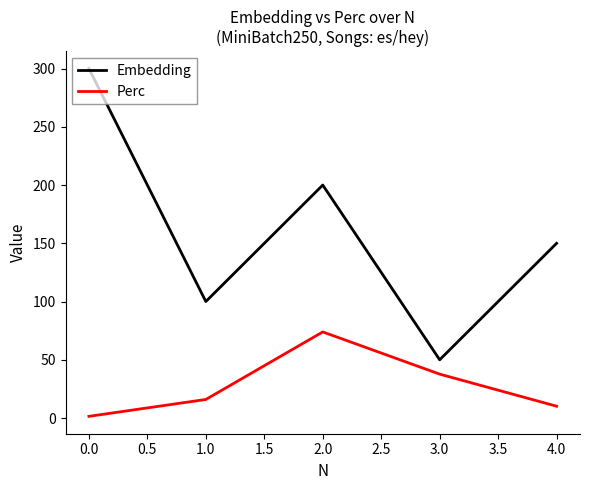

At 1.0, list the series in order from smallest to largest.

Perc, Embedding